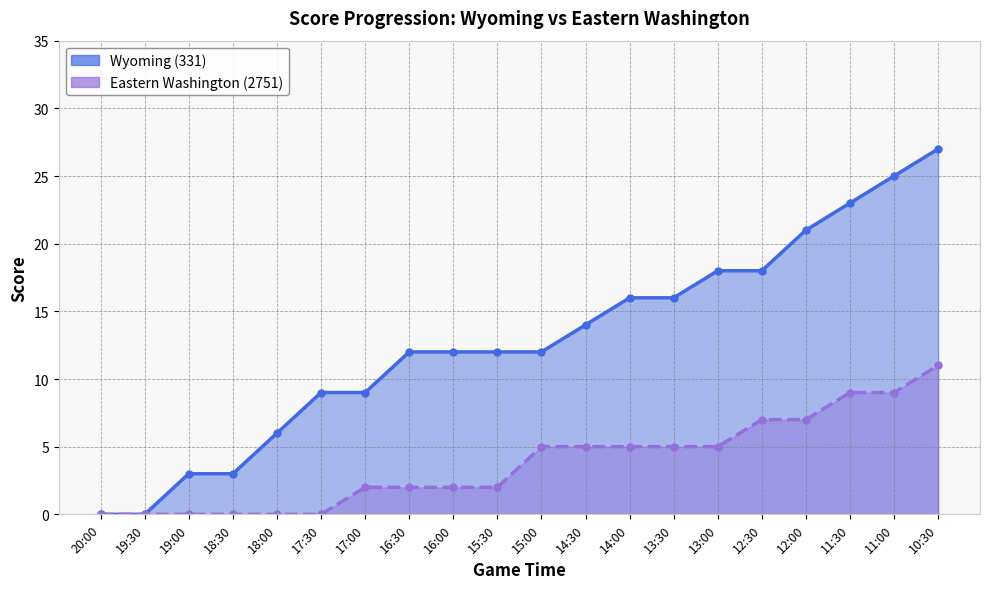

Where is Wyoming (331) nearest to the value 13?

16:30